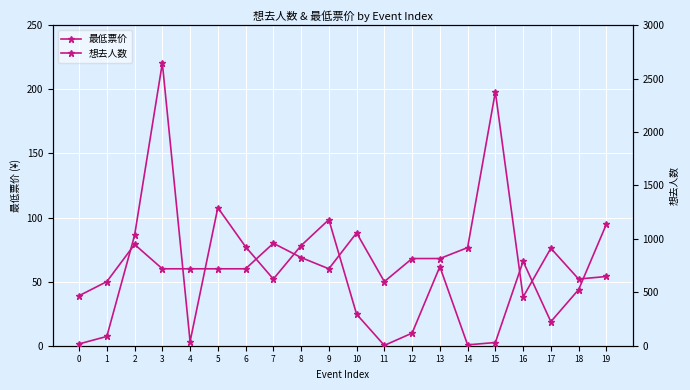

Is the value of 想去人数 at 11 greater than the value of 最低票价 at 15?

No